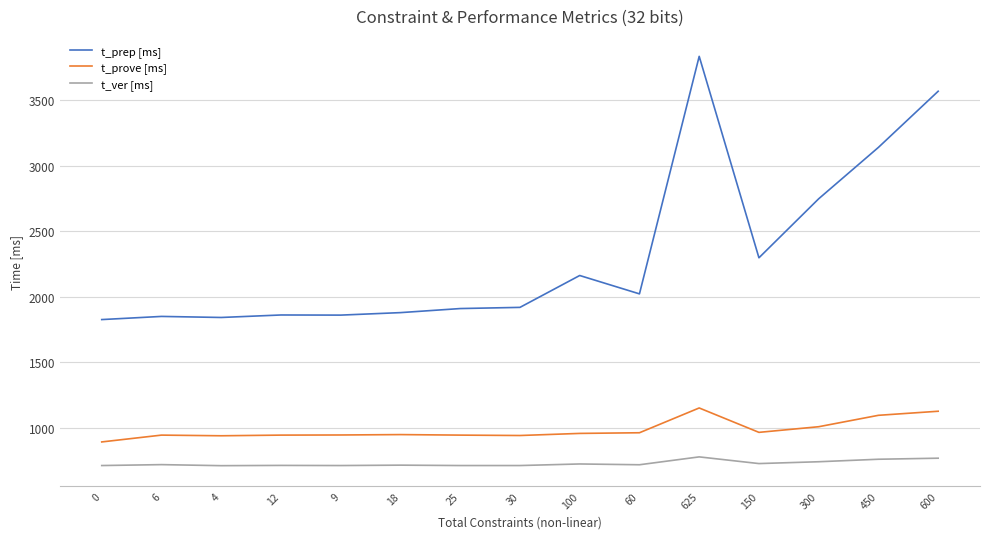

Which category has the highest value across all series?

625